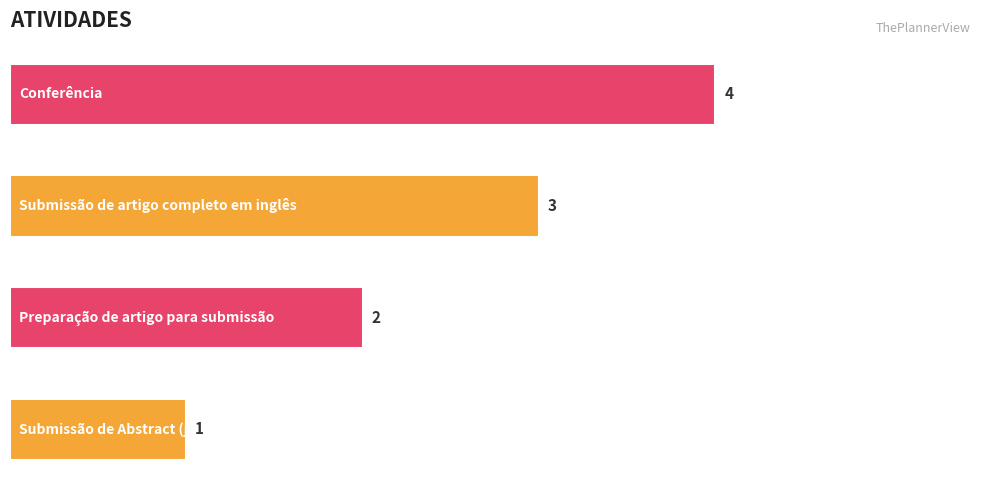

What is the difference between the maximum and minimum values?

3